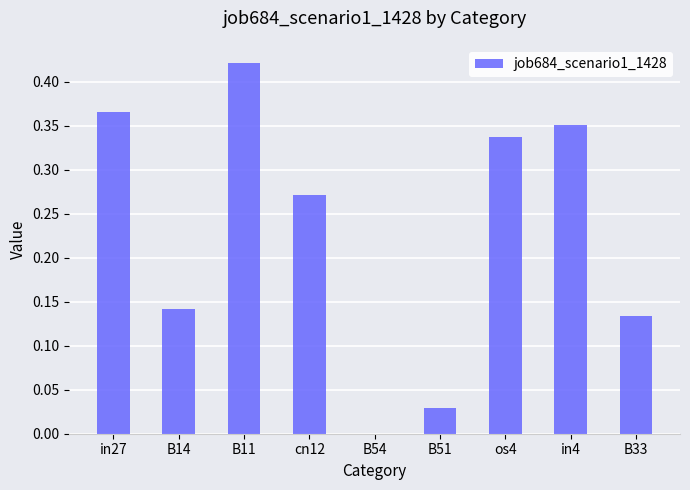

Which category has the highest value across all series?

B11